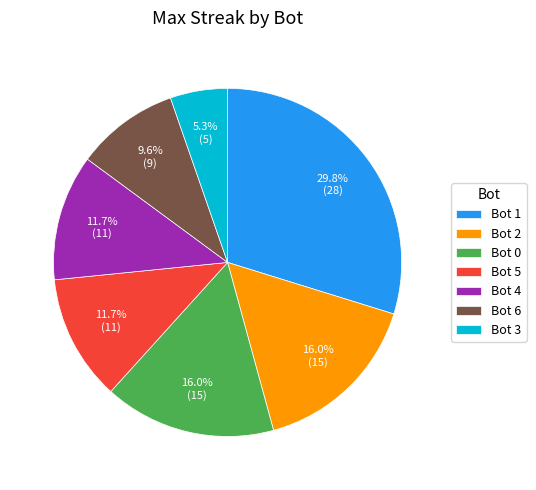

Count the number of slices in the pie.

7